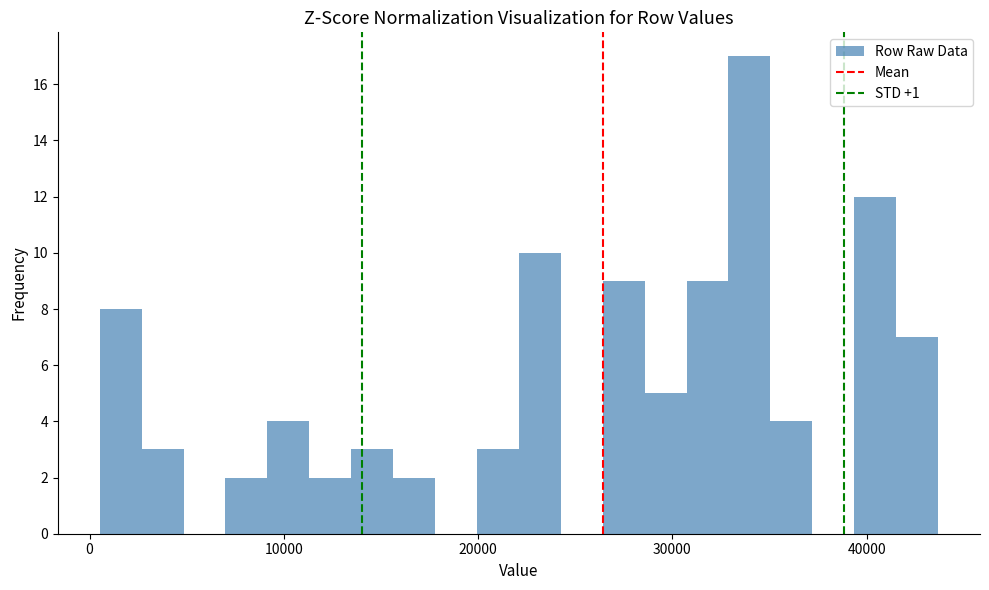

Read against the x-axis, roughly where is the centre of the tallest bar?

34000